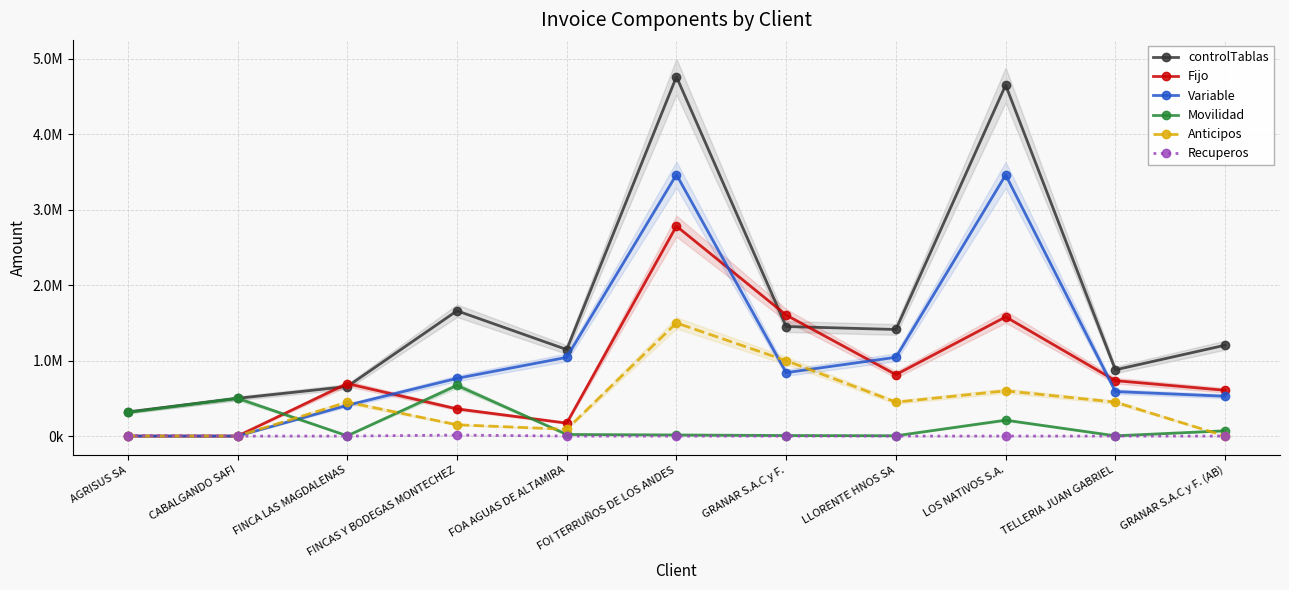

How many lines are shown in the chart?

6